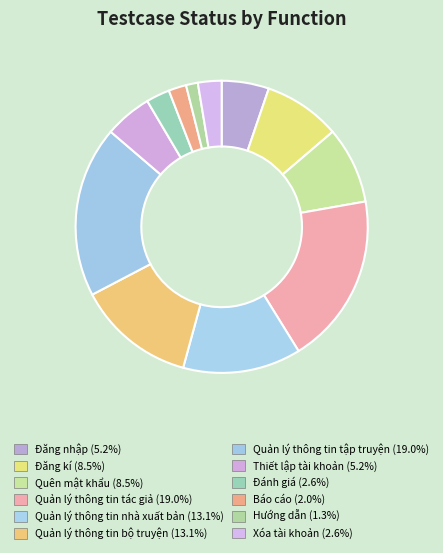

Does Đánh giá represent more than half of the total?

No